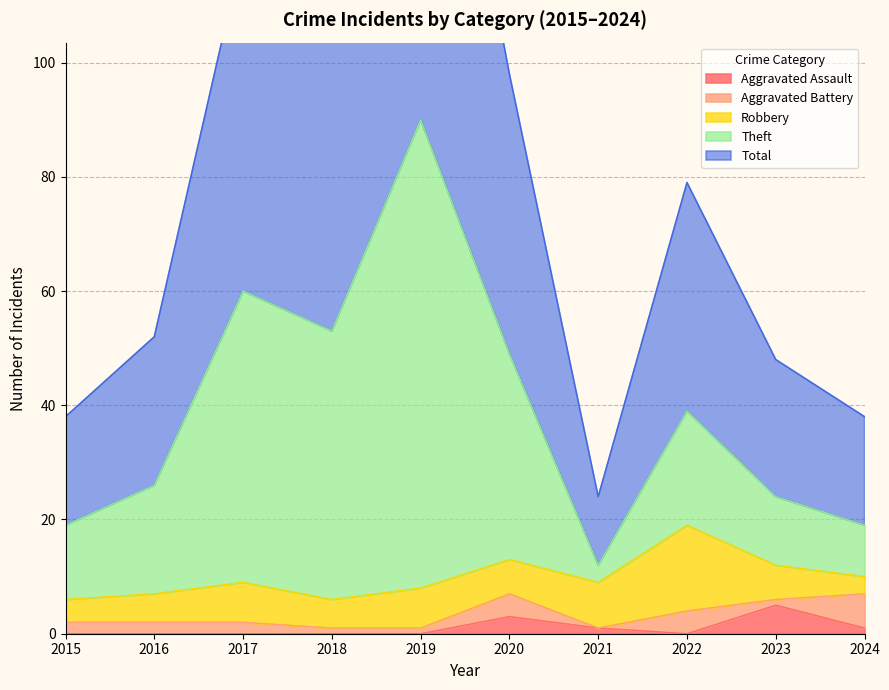

True or false: Aggravated Assault has a value of 0 at 2022.

True